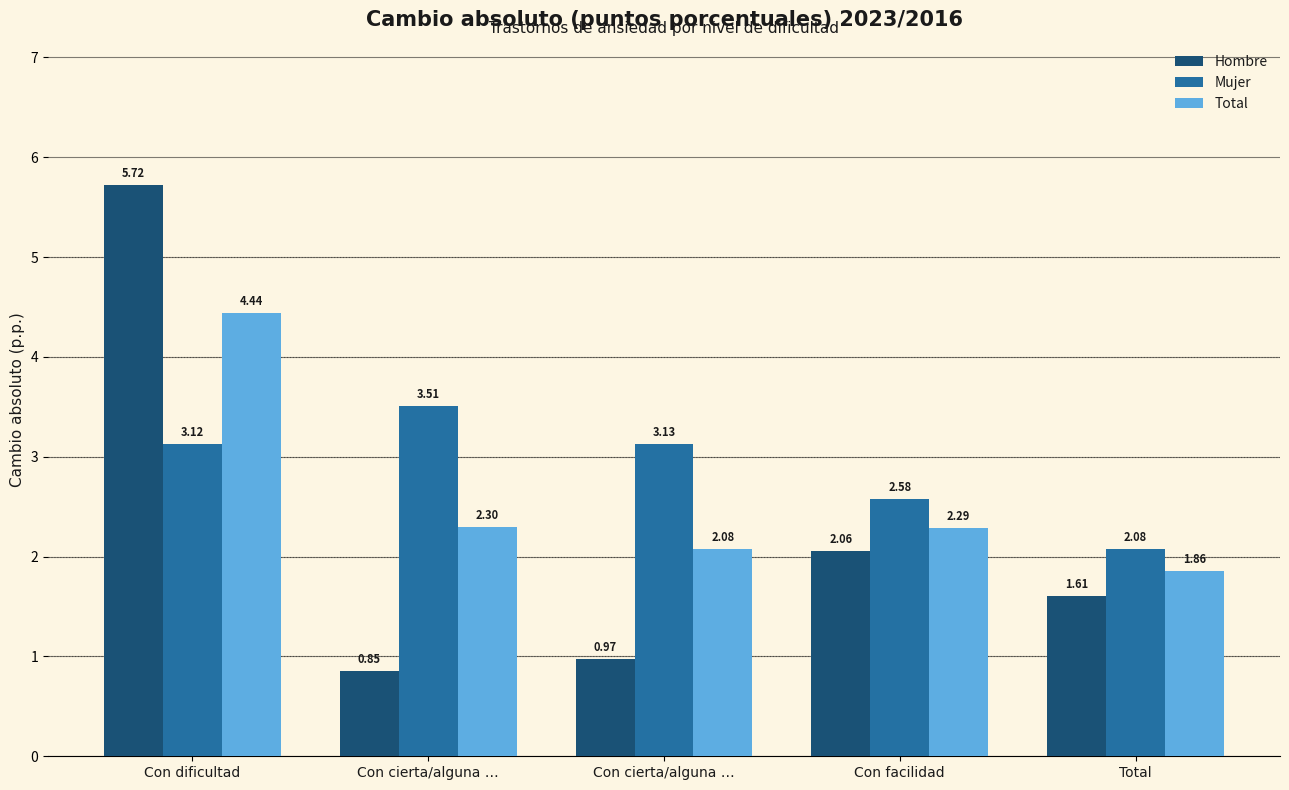

How many bars are there in total?

15